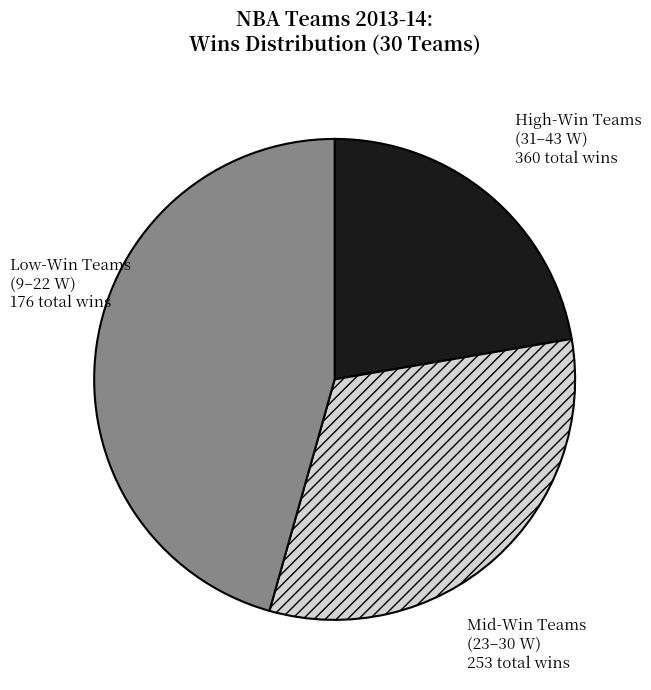

Which has a higher value, Low-Win Teams (9–22 W) or Mid-Win Teams (23–30 W)?

Mid-Win Teams (23–30 W)